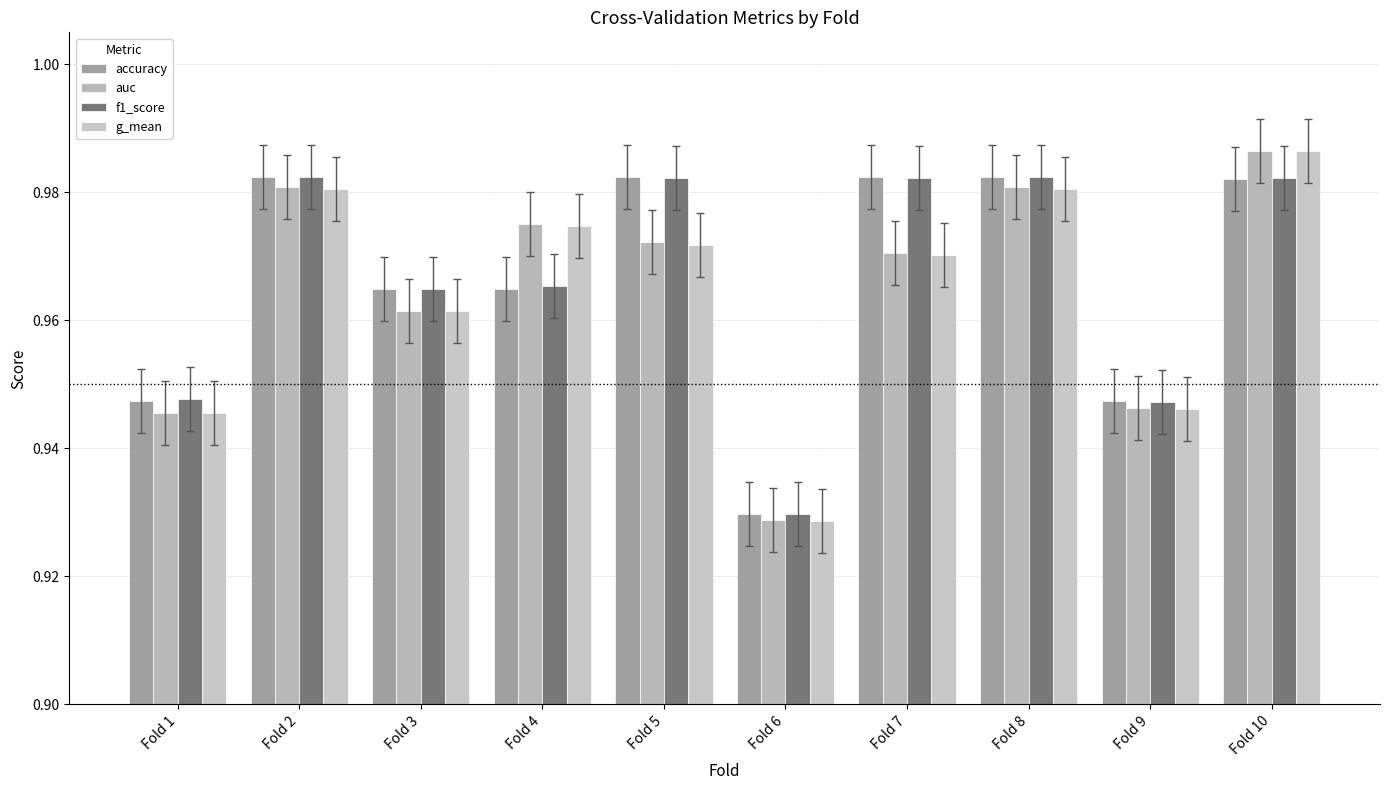

How many groups of bars are there?

10